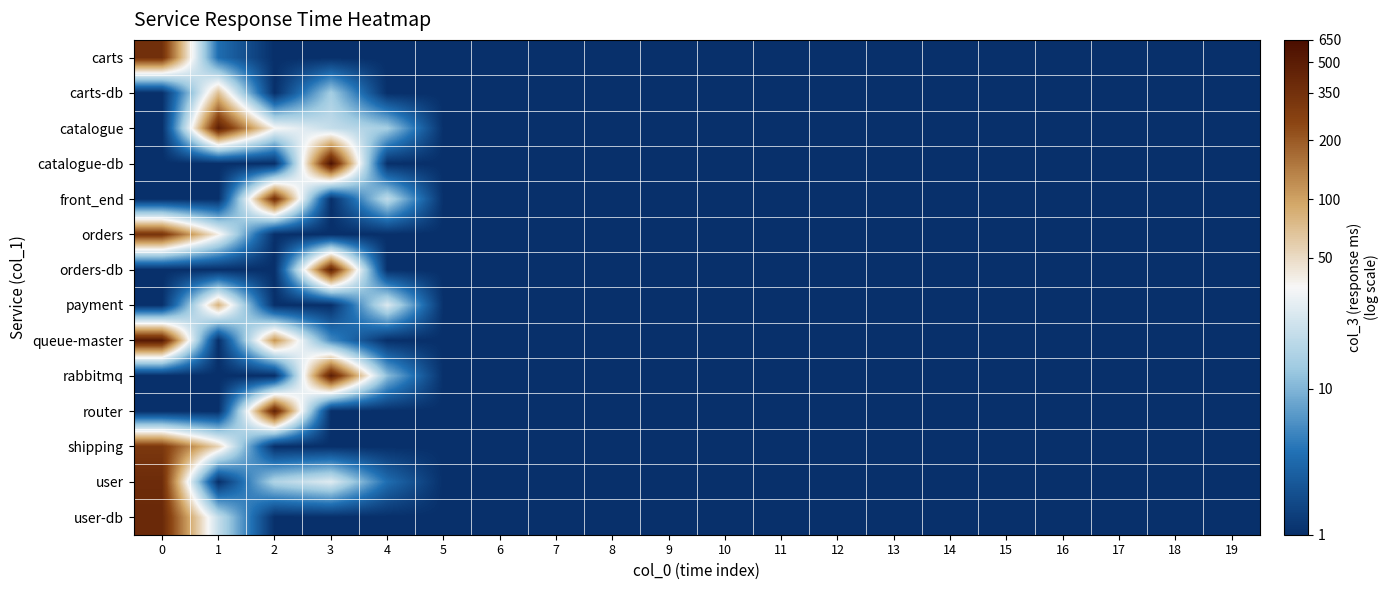

Reading left to right, transcribe all the data shown in this chart.

carts: 0=5.9	1=1.6	2=0.7	3=0.7	4=0.7	5=0.7	6=0.7	7=0.7	8=0.7	9=0.7	10=0.7	11=0.7	12=0.7	13=0.7	14=0.7	15=0.7	16=0.7	17=0.7	18=0.7	19=0.7
carts-db: 0=0.7	1=4.3	2=0.7	3=2.7	4=0.7	5=0.7	6=0.7	7=0.7	8=0.7	9=0.7	10=0.7	11=0.7	12=0.7	13=0.7	14=0.7	15=0.7	16=0.7	17=0.7	18=0.7	19=0.7
catalogue: 0=0.7	1=6.2	2=3.6	3=3.0	4=2.7	5=0.7	6=0.7	7=0.7	8=0.7	9=0.7	10=0.7	11=0.7	12=0.7	13=0.7	14=0.7	15=0.7	16=0.7	17=0.7	18=0.7	19=0.7
catalogue-db: 0=0.7	1=0.7	2=0.7	3=6.4	4=0.7	5=0.7	6=0.7	7=0.7	8=0.7	9=0.7	10=0.7	11=0.7	12=0.7	13=0.7	14=0.7	15=0.7	16=0.7	17=0.7	18=0.7	19=0.7
front_end: 0=0.7	1=0.7	2=5.9	3=0.7	4=3.0	5=0.7	6=0.7	7=0.7	8=0.7	9=0.7	10=0.7	11=0.7	12=0.7	13=0.7	14=0.7	15=0.7	16=0.7	17=0.7	18=0.7	19=0.7
orders: 0=5.8	1=3.7	2=0.7	3=0.7	4=0.7	5=0.7	6=0.7	7=0.7	8=0.7	9=0.7	10=0.7	11=0.7	12=0.7	13=0.7	14=0.7	15=0.7	16=0.7	17=0.7	18=0.7	19=0.7
orders-db: 0=0.7	1=0.7	2=0.7	3=6.1	4=0.7	5=0.7	6=0.7	7=0.7	8=0.7	9=0.7	10=0.7	11=0.7	12=0.7	13=0.7	14=0.7	15=0.7	16=0.7	17=0.7	18=0.7	19=0.7
payment: 0=0.7	1=4.4	2=0.7	3=0.7	4=3.3	5=0.7	6=0.7	7=0.7	8=0.7	9=0.7	10=0.7	11=0.7	12=0.7	13=0.7	14=0.7	15=0.7	16=0.7	17=0.7	18=0.7	19=0.7
queue-master: 0=6.3	1=0.7	2=4.7	3=1.9	4=0.7	5=0.7	6=0.7	7=0.7	8=0.7	9=0.7	10=0.7	11=0.7	12=0.7	13=0.7	14=0.7	15=0.7	16=0.7	17=0.7	18=0.7	19=0.7
rabbitmq: 0=0.7	1=0.7	2=0.7	3=6.2	4=2.5	5=0.7	6=0.7	7=0.7	8=0.7	9=0.7	10=0.7	11=0.7	12=0.7	13=0.7	14=0.7	15=0.7	16=0.7	17=0.7	18=0.7	19=0.7
router: 0=0.7	1=0.7	2=6.1	3=0.7	4=0.7	5=0.7	6=0.7	7=0.7	8=0.7	9=0.7	10=0.7	11=0.7	12=0.7	13=0.7	14=0.7	15=0.7	16=0.7	17=0.7	18=0.7	19=0.7
shipping: 0=5.7	1=4.0	2=0.7	3=0.7	4=0.7	5=0.7	6=0.7	7=0.7	8=0.7	9=0.7	10=0.7	11=0.7	12=0.7	13=0.7	14=0.7	15=0.7	16=0.7	17=0.7	18=0.7	19=0.7
user: 0=5.9	1=0.7	2=2.8	3=3.3	4=1.6	5=0.7	6=0.7	7=0.7	8=0.7	9=0.7	10=0.7	11=0.7	12=0.7	13=0.7	14=0.7	15=0.7	16=0.7	17=0.7	18=0.7	19=0.7
user-db: 0=6.0	1=3.0	2=0.7	3=0.7	4=0.7	5=0.7	6=0.7	7=0.7	8=0.7	9=0.7	10=0.7	11=0.7	12=0.7	13=0.7	14=0.7	15=0.7	16=0.7	17=0.7	18=0.7	19=0.7